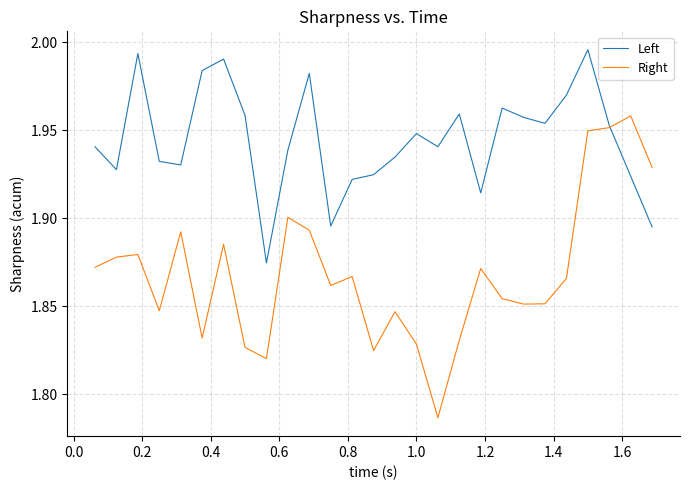

Which series has the largest total across all categories?

Left